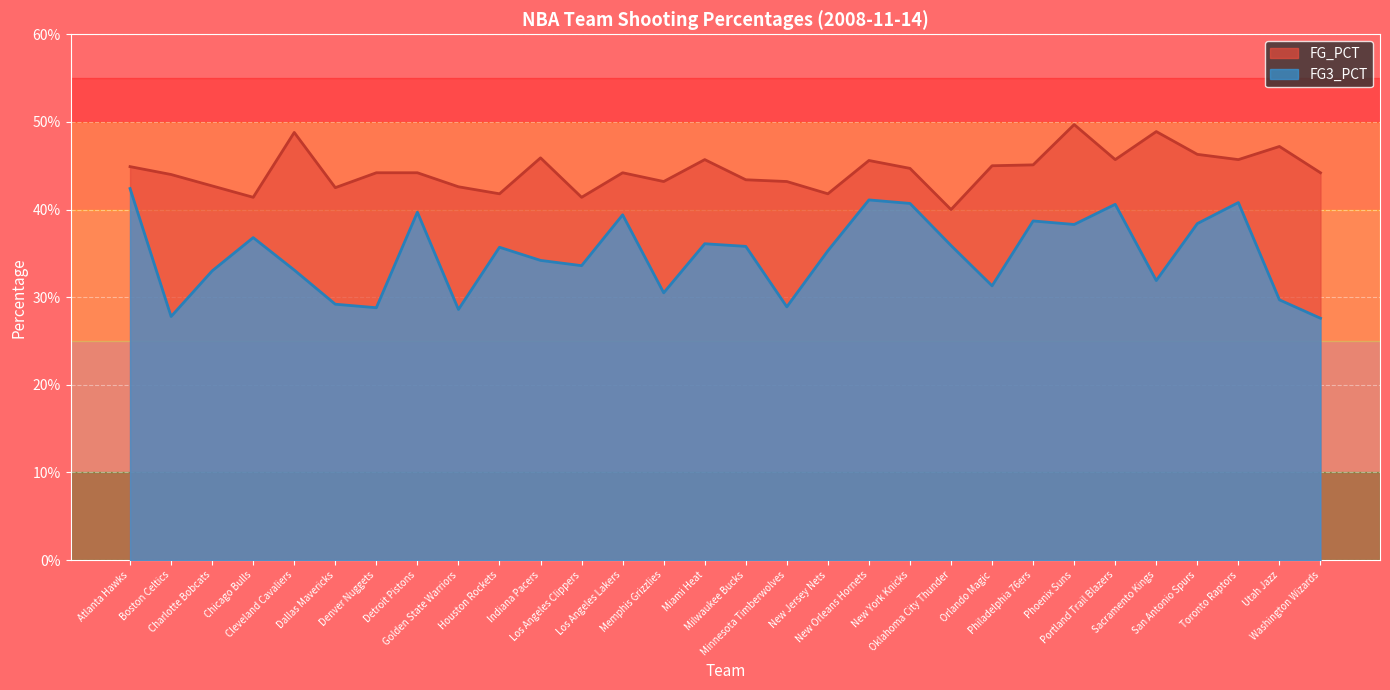

Rank the series at Philadelphia 76ers from highest to lowest value.

FG_PCT, FG3_PCT